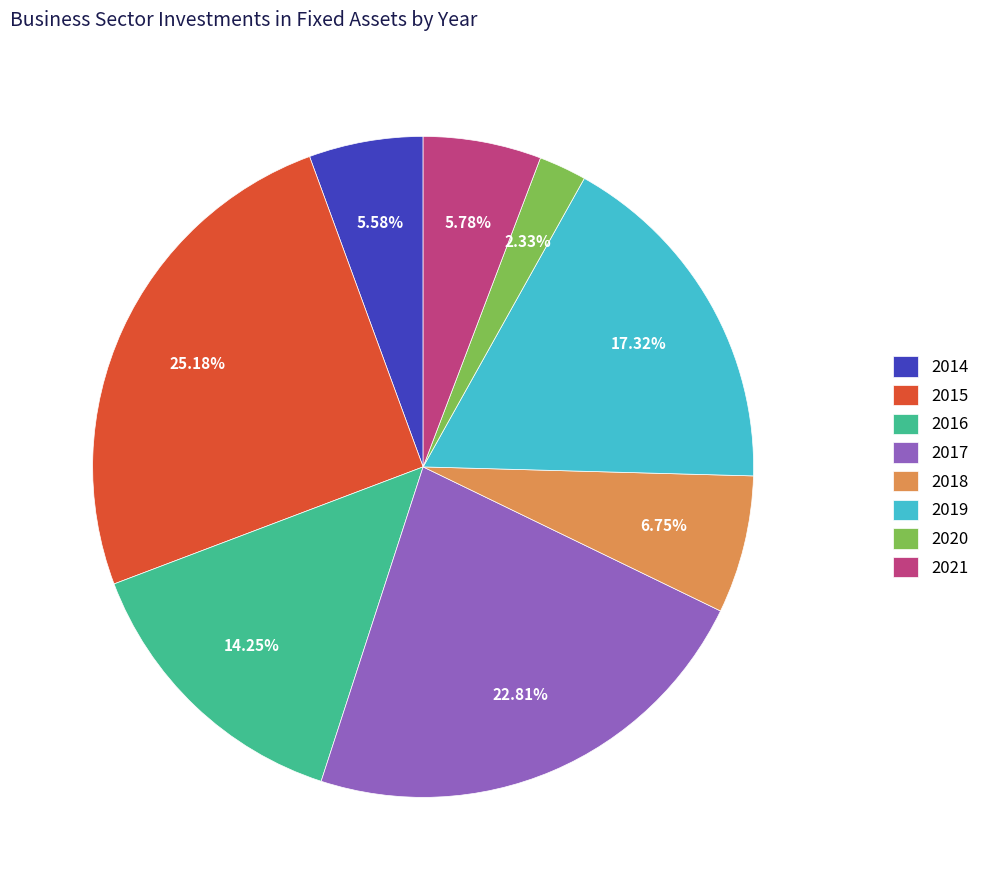

True or false: 2019 accounts for 17% of the total.

True